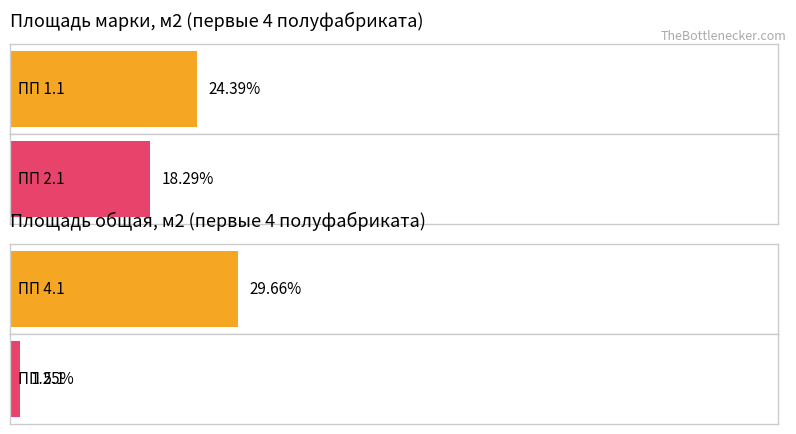

At which label does Площадь марки, м2 reach its minimum?

ПП 2.1